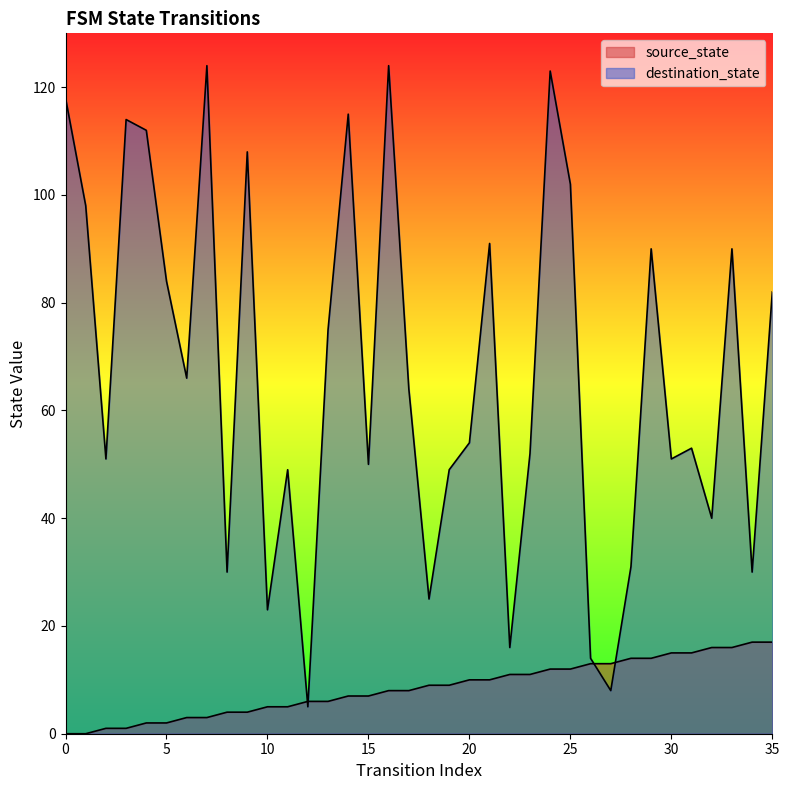

Reading left to right, transcribe all the data shown in this chart.

source_state: 0	0	1	1	2	2	3	3	4	4	5	5	6	6	7	7	8	8	9	9	10	10	11	11	12	12	13	13	14	14	15	15	16	16	17	17
destination_state: 118	98	51	114	112	84	66	124	30	108	23	49	5	75	115	50	124	64	25	49	54	91	16	52	123	102	14	8	31	90	51	53	40	90	30	82